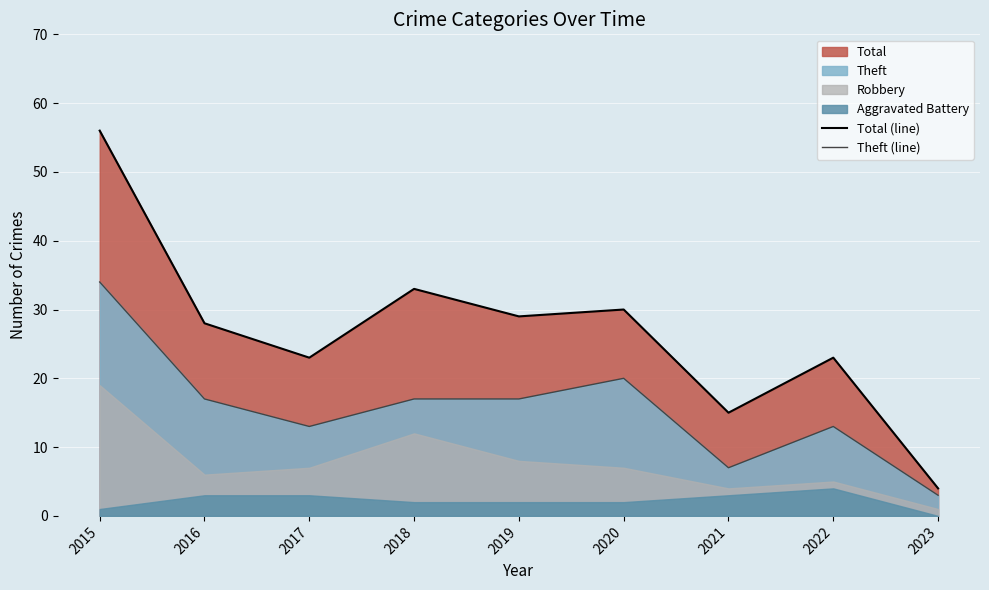

Reading left to right, transcribe all the data shown in this chart.

Total (line): 2015=56	2016=28	2017=23	2018=33	2019=29	2020=30	2021=15	2022=23	2023=4
Theft (line): 2015=34	2016=17	2017=13	2018=17	2019=17	2020=20	2021=7	2022=13	2023=3